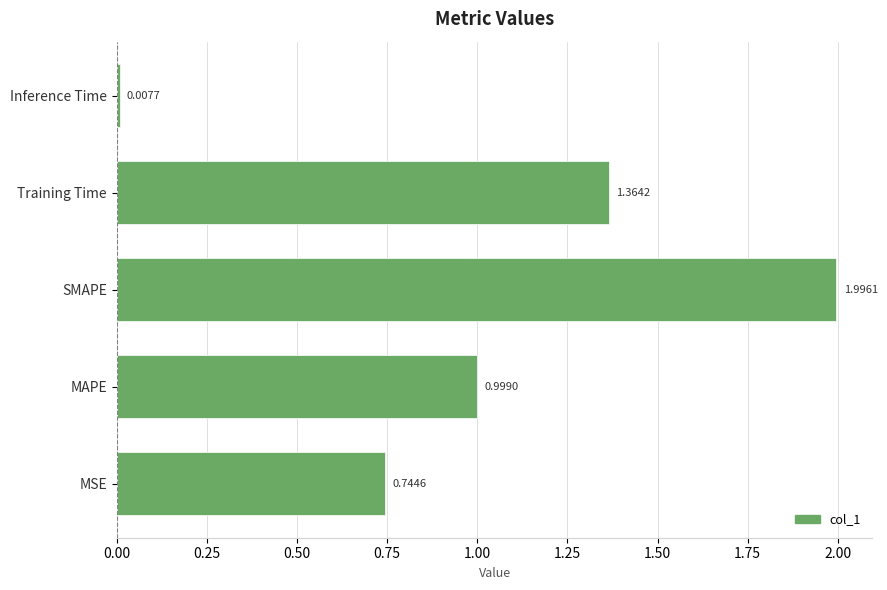

Which category has the highest value across all series?

SMAPE